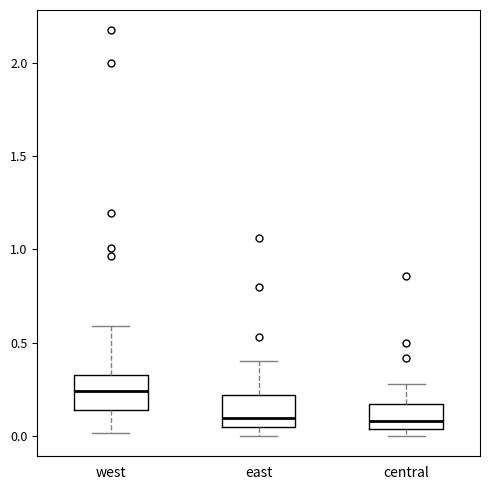

Reading left to right, read every box against the y-axis: the position of its median line, the range the box covers, and the ends of its whiskers. The values are not printed on the chart, so give them approximately, as read against the axis.

west: median 0.25, box 0.15 to 0.35, whiskers 0.00 to 0.60
east: median 0.10, box 0.05 to 0.20, whiskers 0.00 to 0.40
central: median 0.10, box 0.05 to 0.15, whiskers 0.00 to 0.30